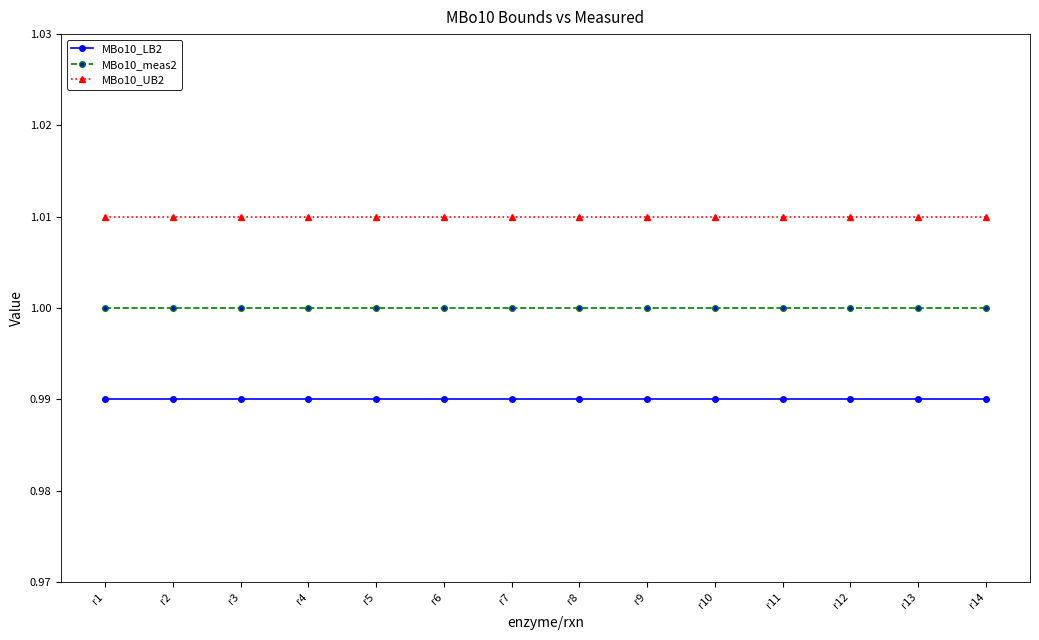

True or false: MBo10_meas2 and MBo10_UB2 cross at least once.

False